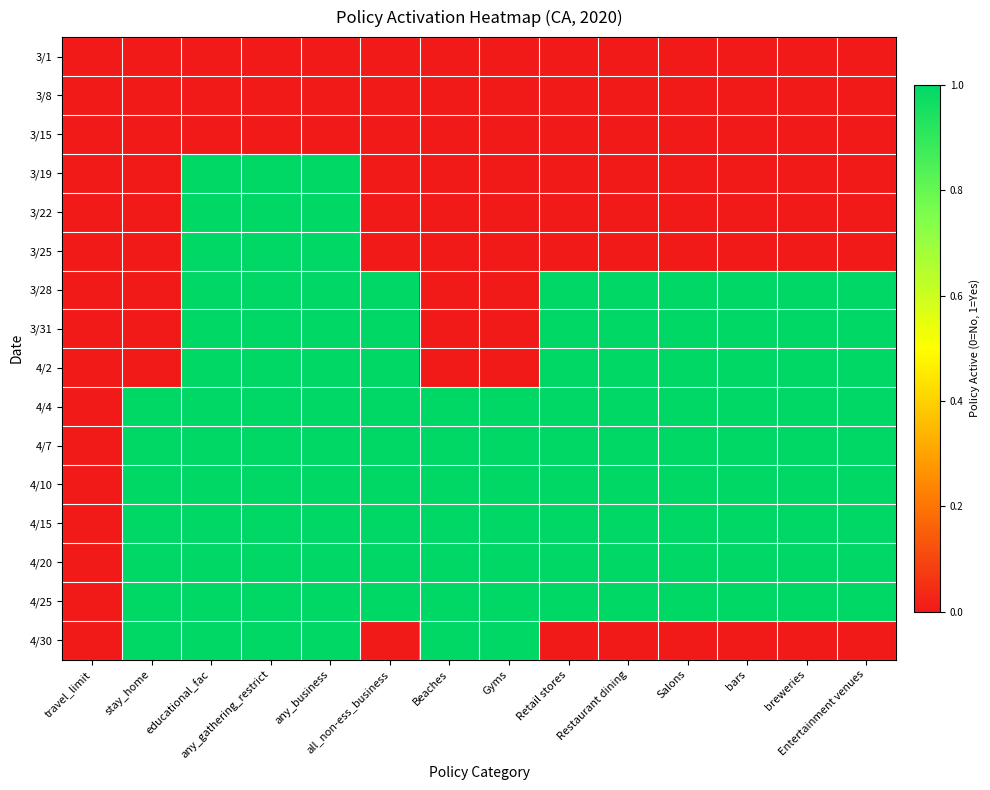

What is the total value across all series at Restaurant dining?

9